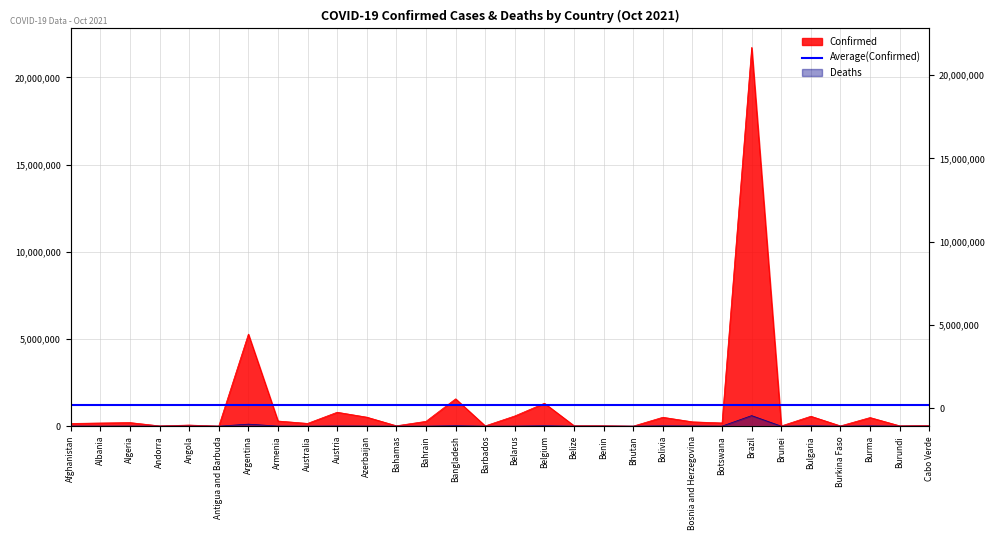

The Confirmed series shows 181696 at Albania. True or false?

True